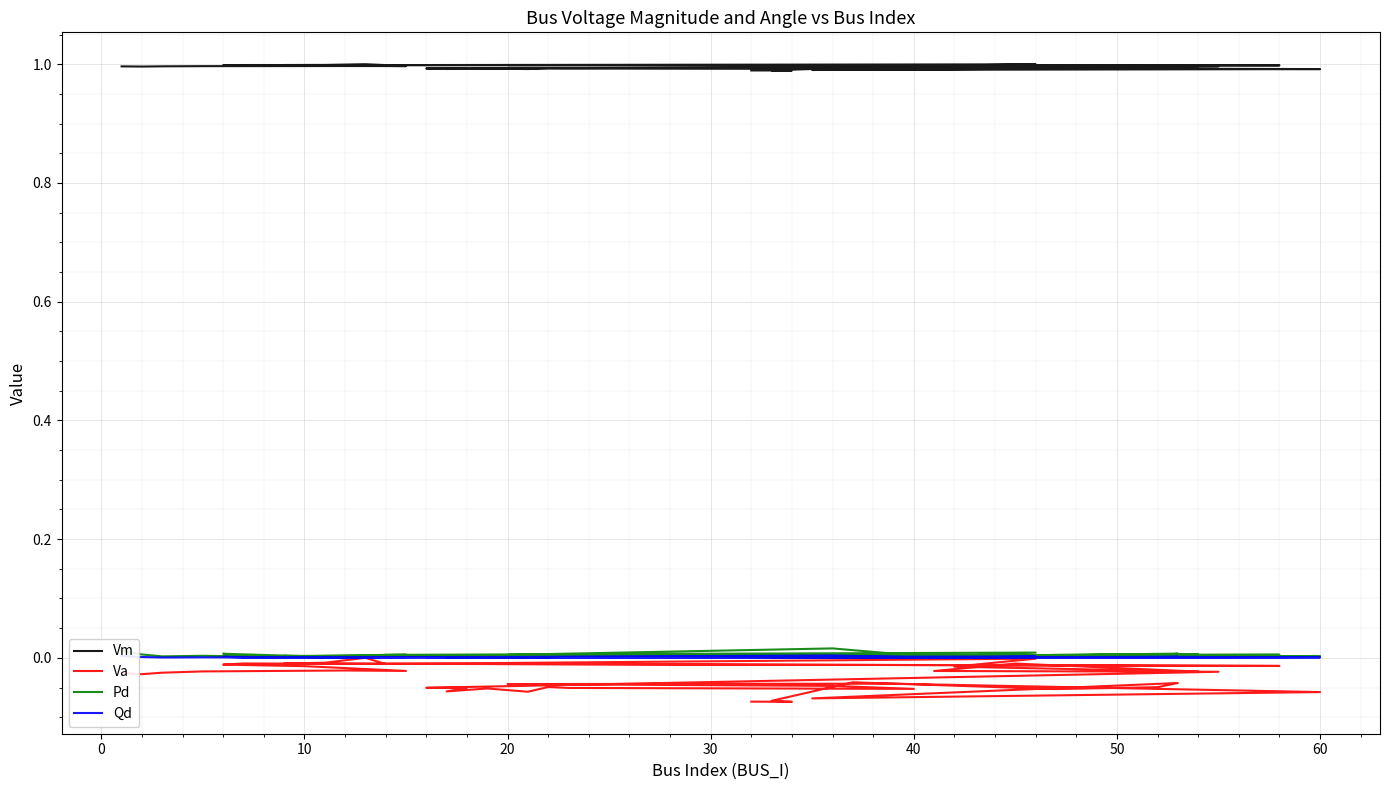

List the series in order of their peak value, lowest first.

Va, Qd, Pd, Vm